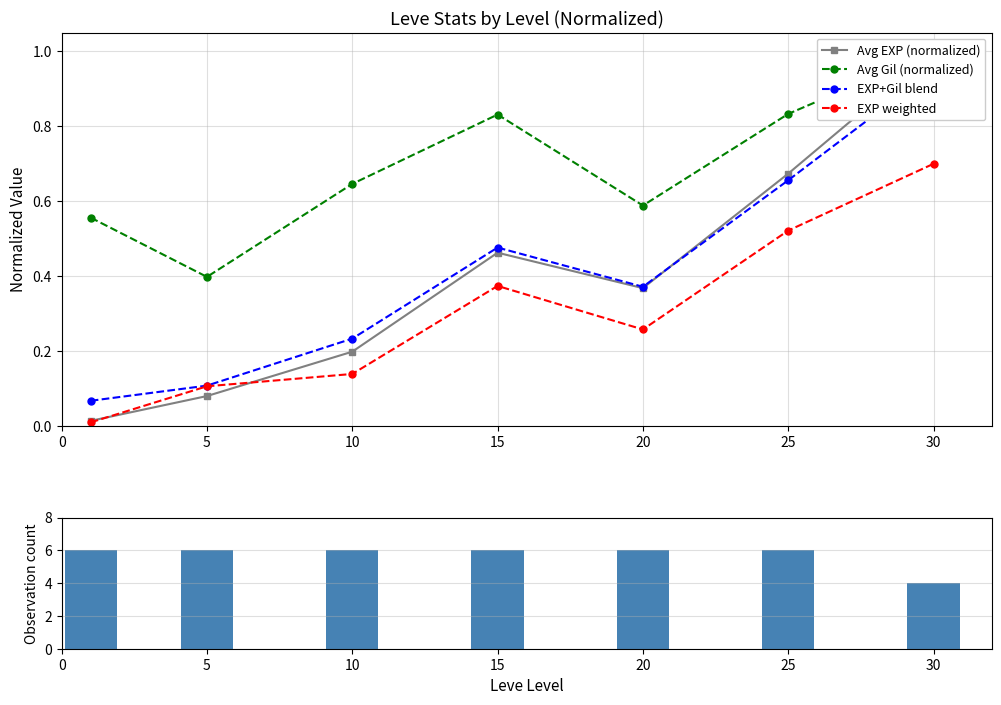

The EXP weighted series shows 0.1 at 10. True or false?

True